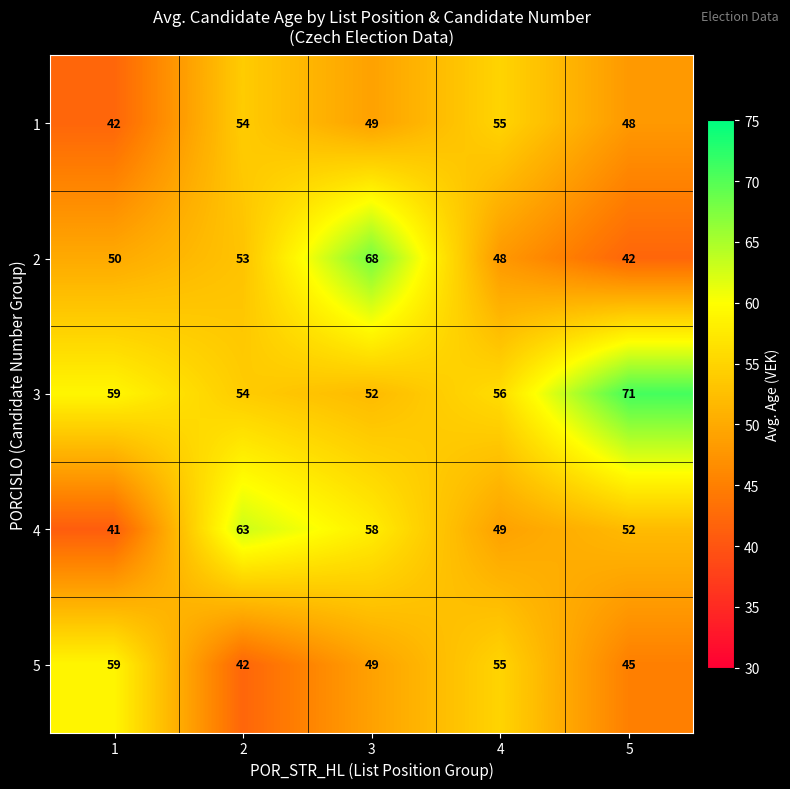

What is the minimum value shown in the chart?

41